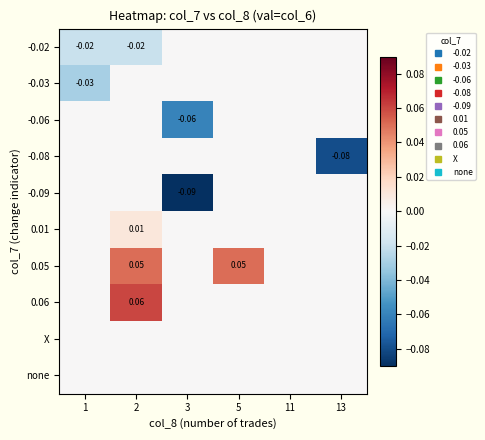

Reading left to right, transcribe all the data shown in this chart.

row_0: -0.0	-0.0	0.0	0.0	0.0	0.0
row_1: -0.0	0.0	0.0	0.0	0.0	0.0
row_2: 0.0	0.0	-0.1	0.0	0.0	0.0
row_3: 0.0	0.0	0.0	0.0	0.0	-0.1
row_4: 0.0	0.0	-0.1	0.0	0.0	0.0
row_5: 0.0	0.0	0.0	0.0	0.0	0.0
row_6: 0.0	0.1	0.0	0.1	0.0	0.0
row_7: 0.0	0.1	0.0	0.0	0.0	0.0
row_8: 0.0	0.0	0.0	0.0	0.0	0.0
row_9: 0.0	0.0	0.0	0.0	0.0	0.0